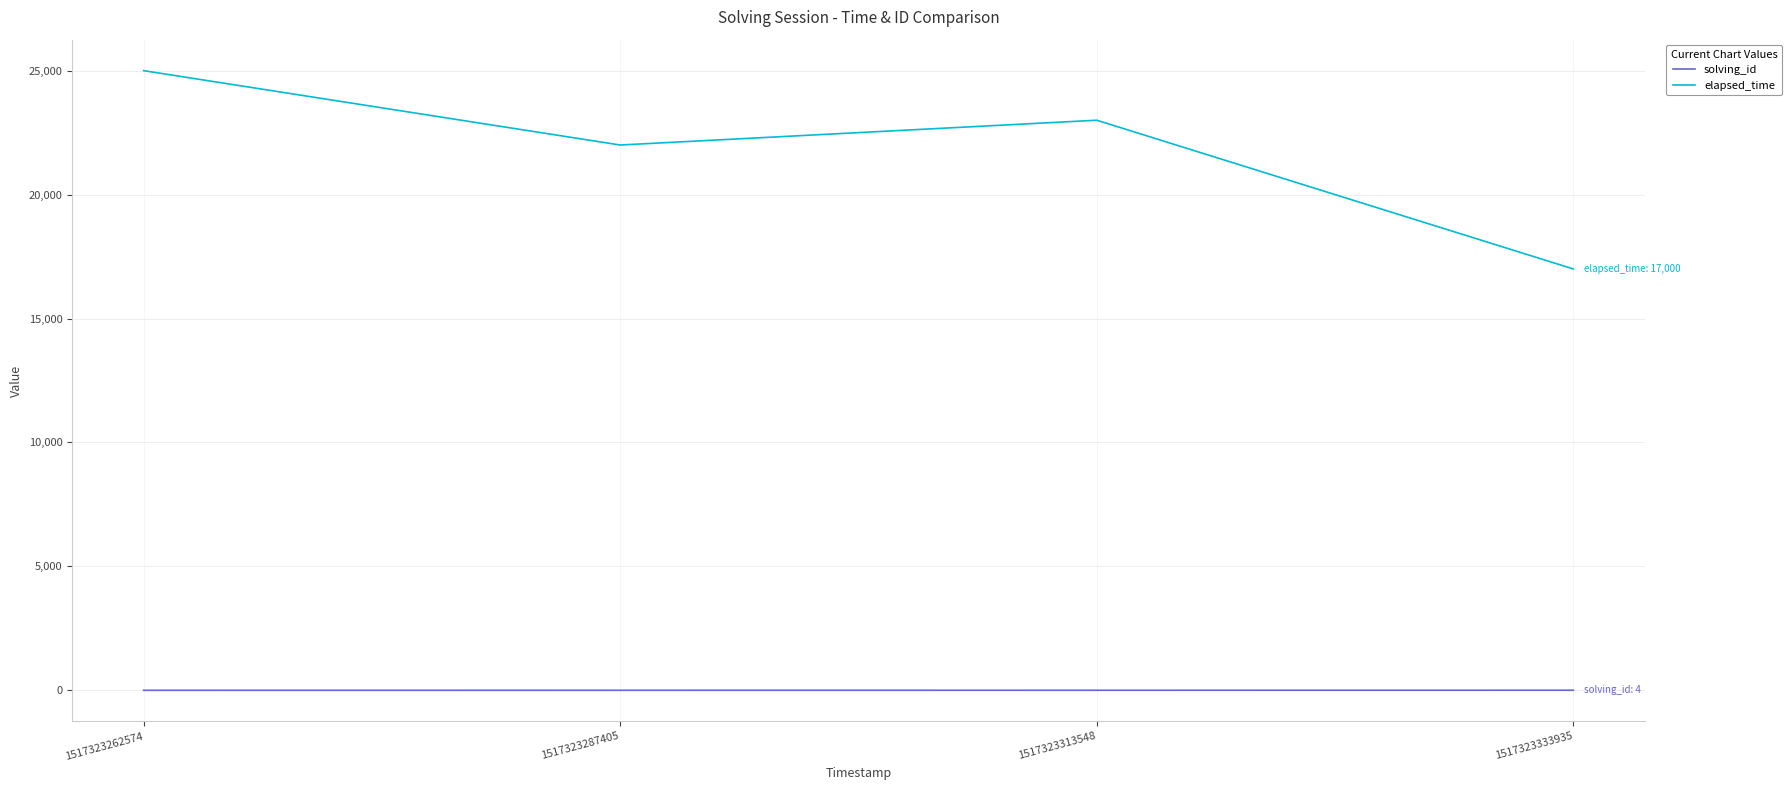

Is it true that elapsed_time equals 38796 at 1517323313548?

False